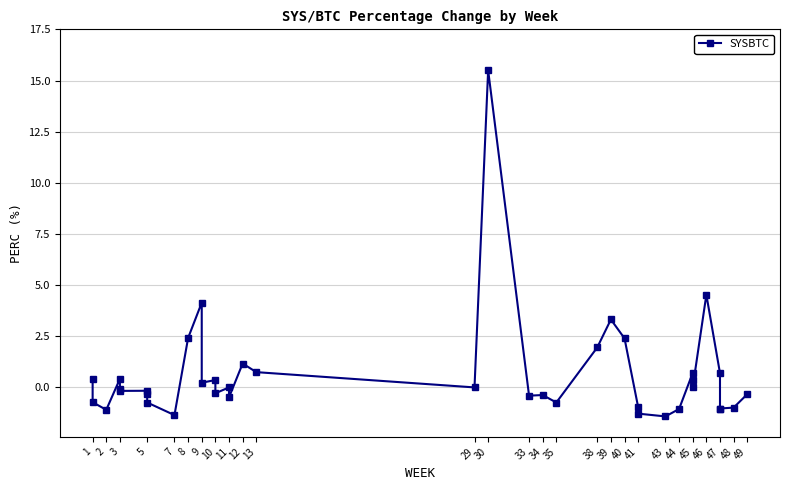

True or false: the data has more than 1 interior local peaks.

True